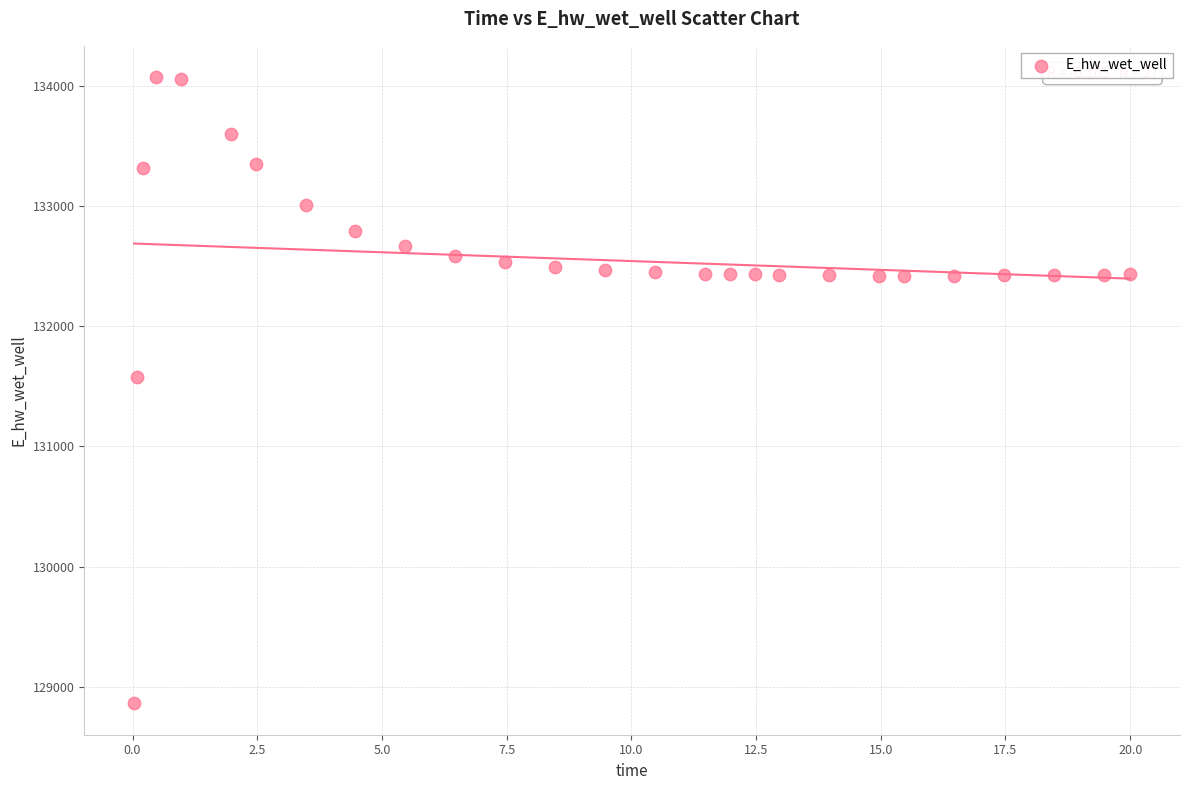

What is the range of X values (max minus min)?

20.0